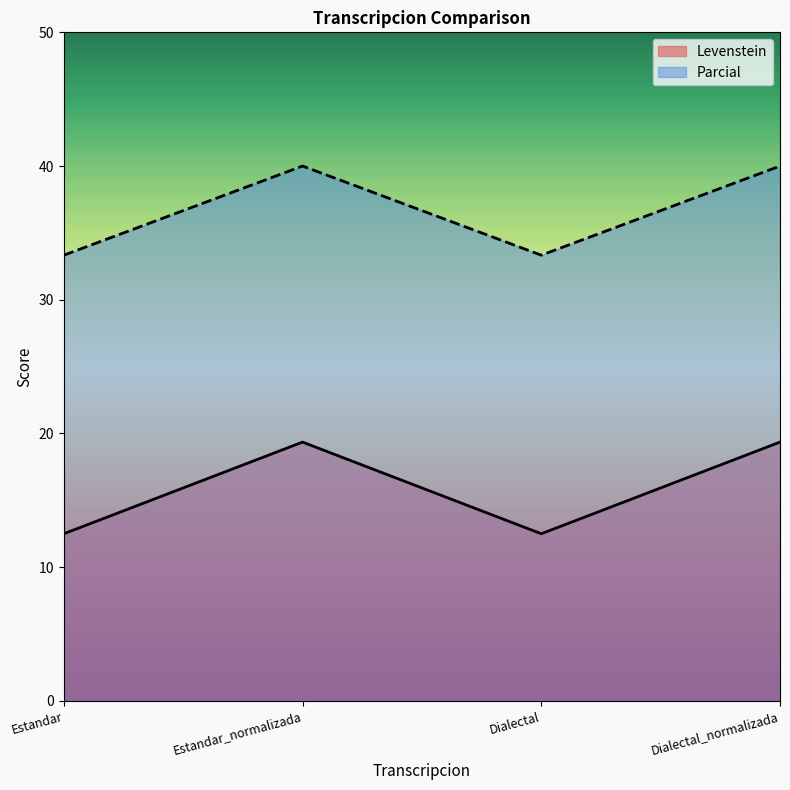

True or false: Levenstein and Parcial cross at least once.

False